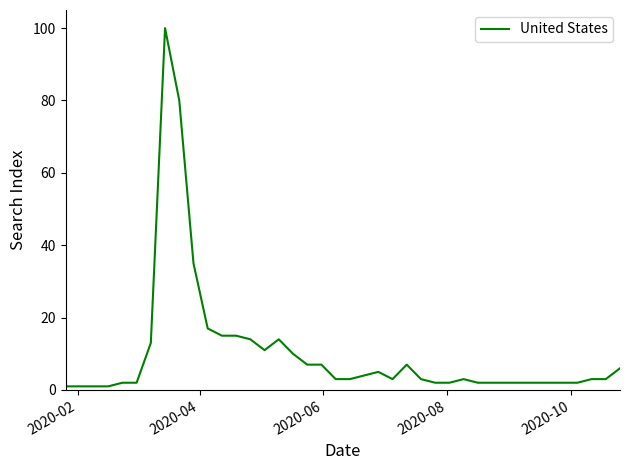

What is the greatest value displayed?

100